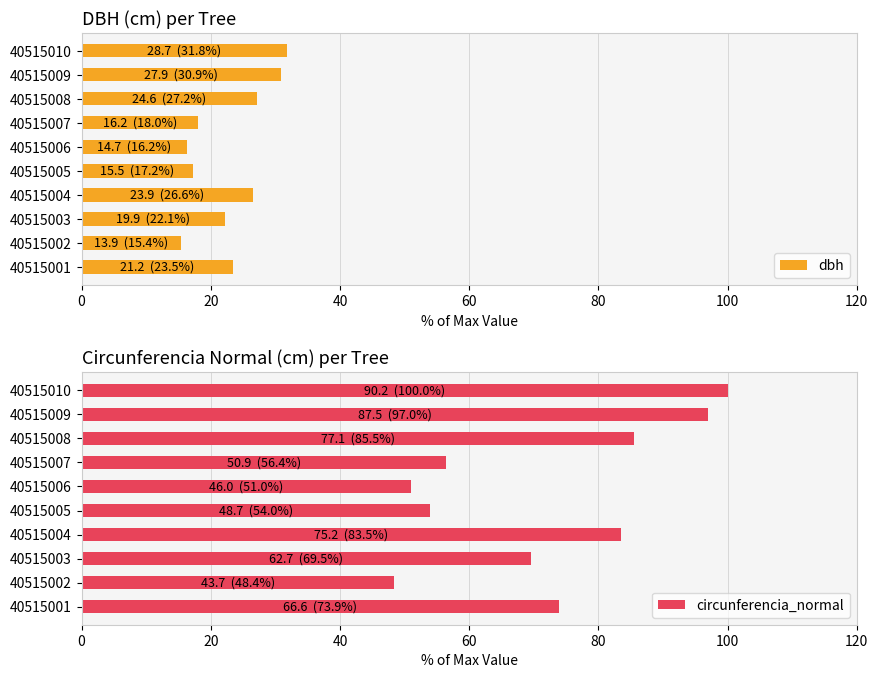

What is the average value of the dbh series?

22.9